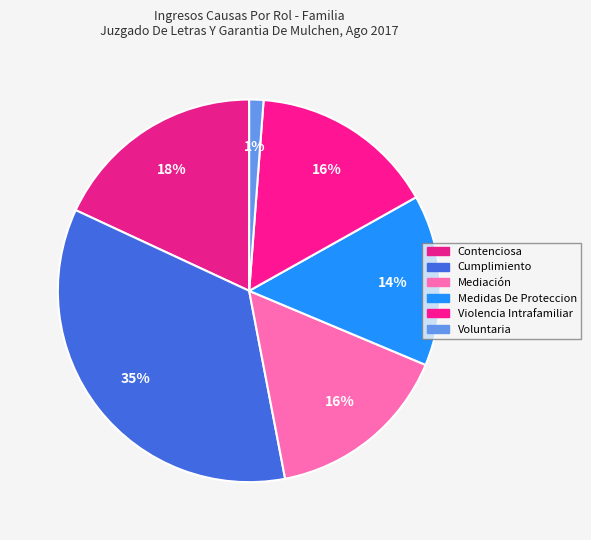

How many segments does this pie chart have?

6